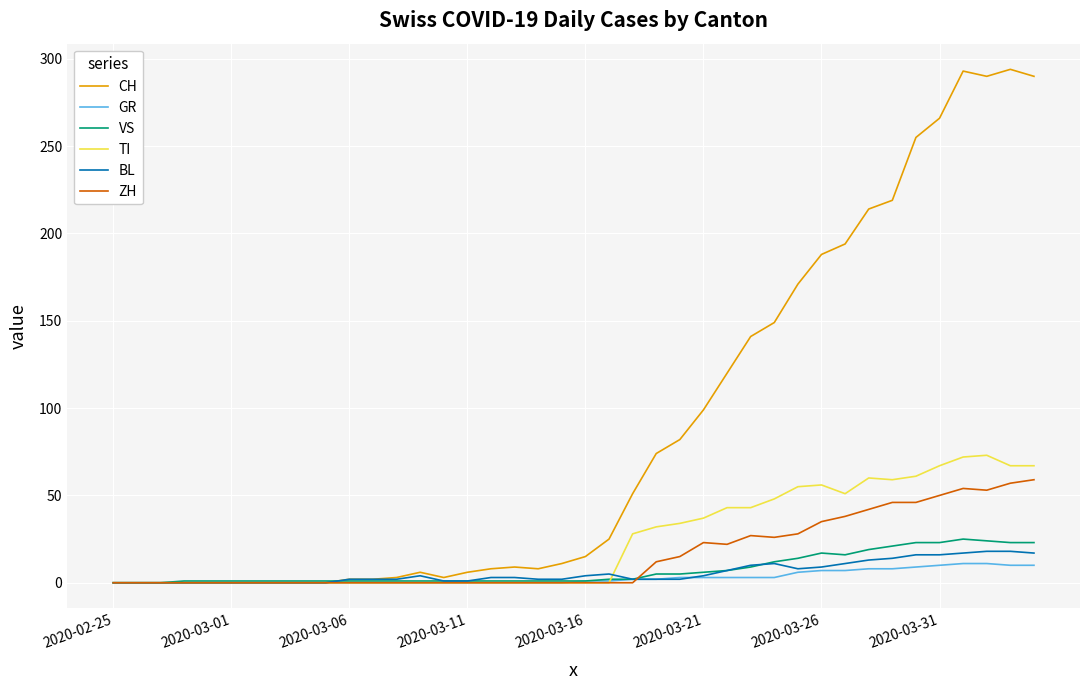

Which series has the largest total across all categories?

CH